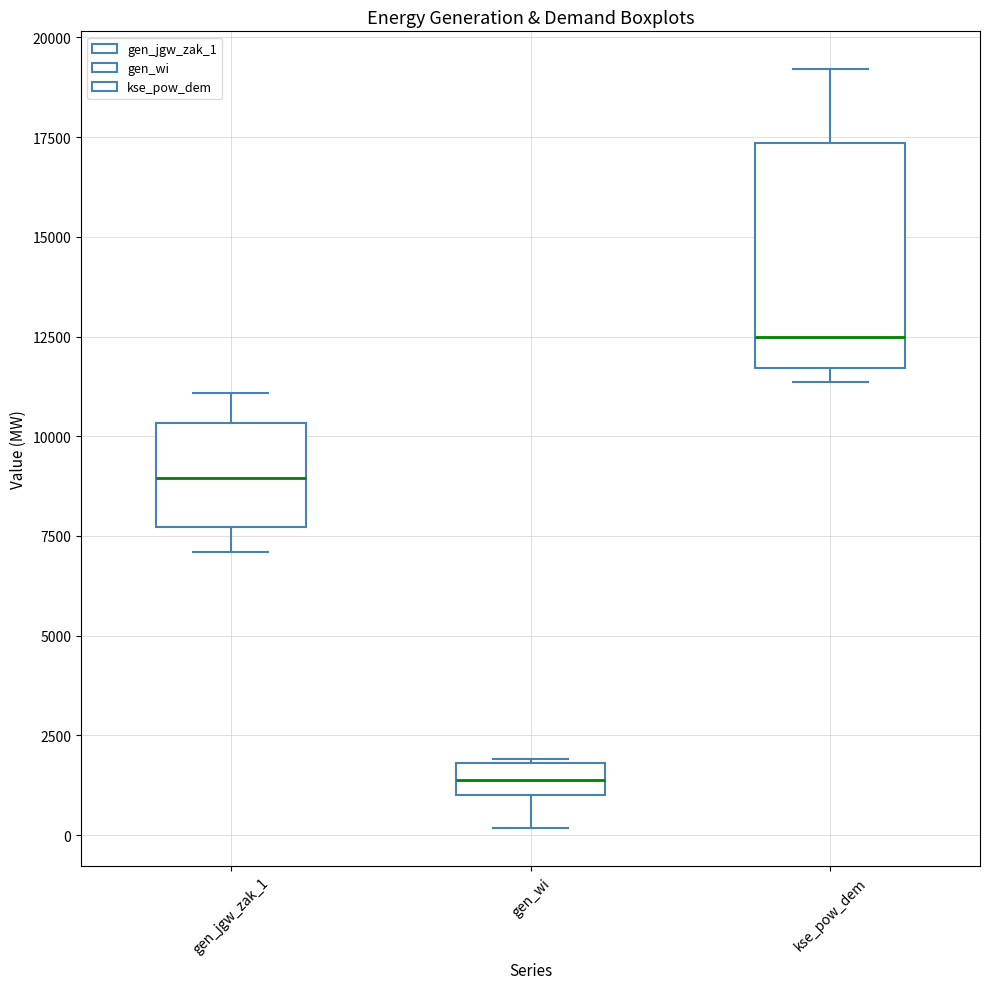

Reading left to right, read every box against the y-axis: the position of its median line, the range the box covers, and the ends of its whiskers. The values are not printed on the chart, so give them approximately, as read against the axis.

gen_jgw_zak_1: median 9000, box 7500 to 10500, whiskers 7000 to 11000
gen_wi: median 1500, box 1000 to 2000, whiskers 0 to 2000
kse_pow_dem: median 12500, box 11500 to 17500, whiskers 11500 (just below the box's lower edge) to 19000